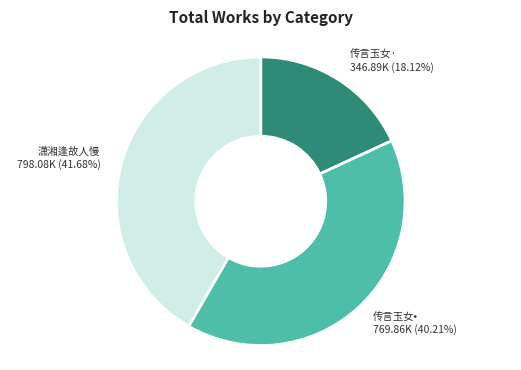

What is the ratio of the value at 潇湘逢故人慢 to the value at 传言玉女·?

2.3